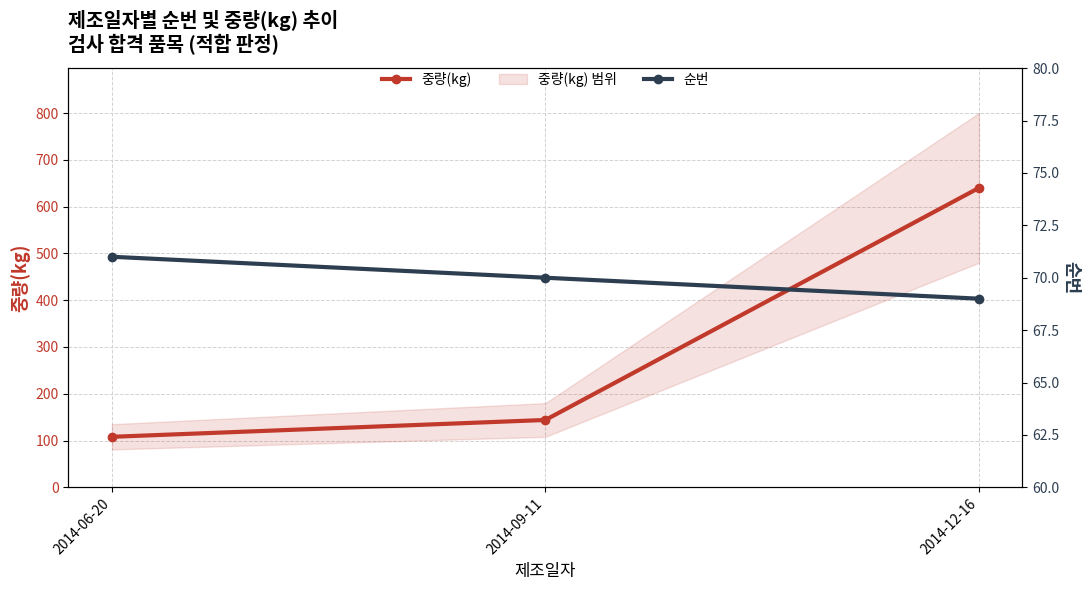

Which category has the highest value across all series?

2014-12-16